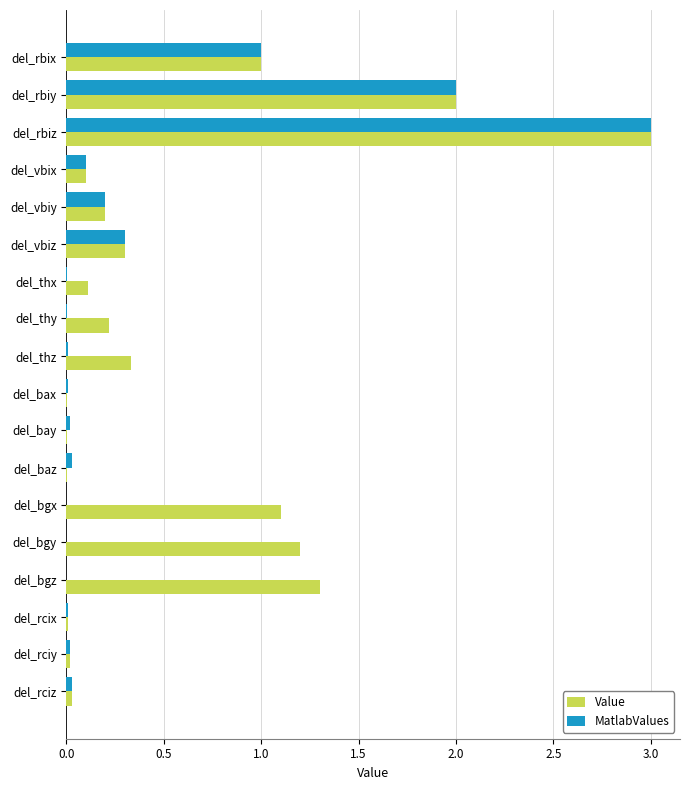

What is the greatest value displayed?

3.0